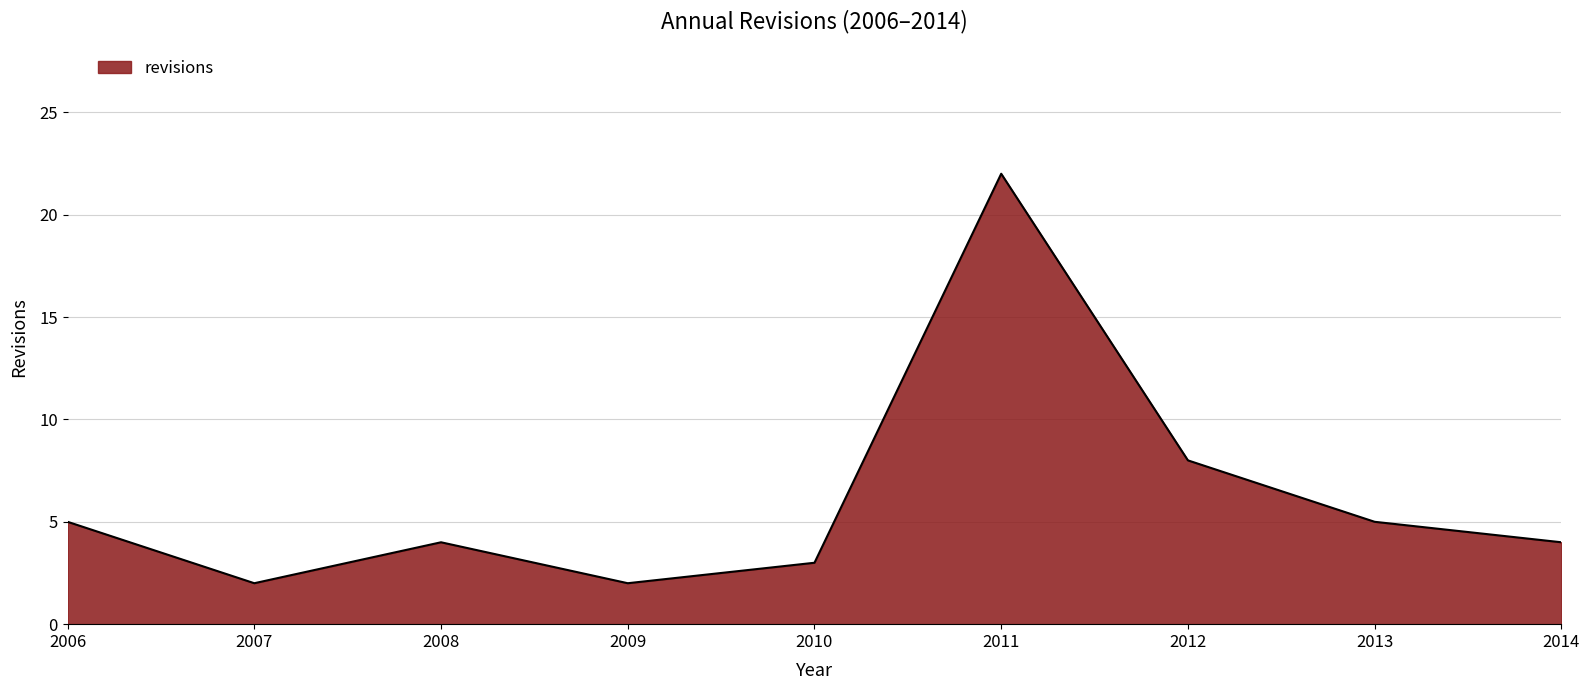

What is the change in value from 2011 to 2012?

-14